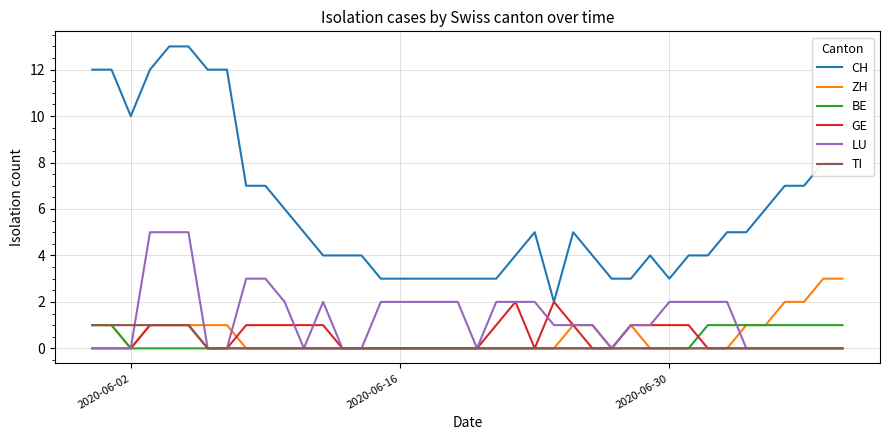

What are all the series names shown in the legend?

CH, ZH, BE, GE, LU, TI